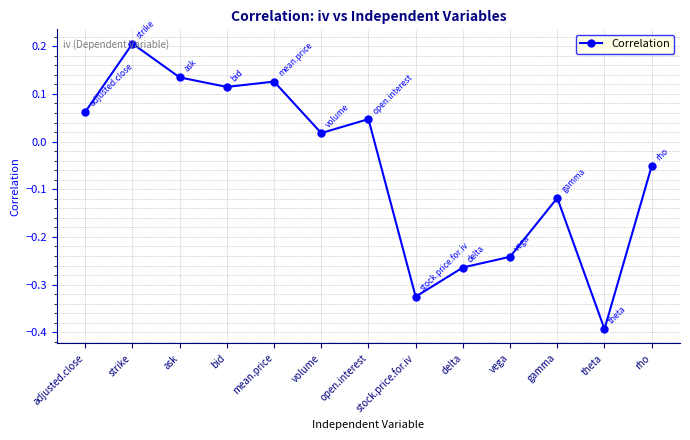

How many lines are shown in the chart?

1